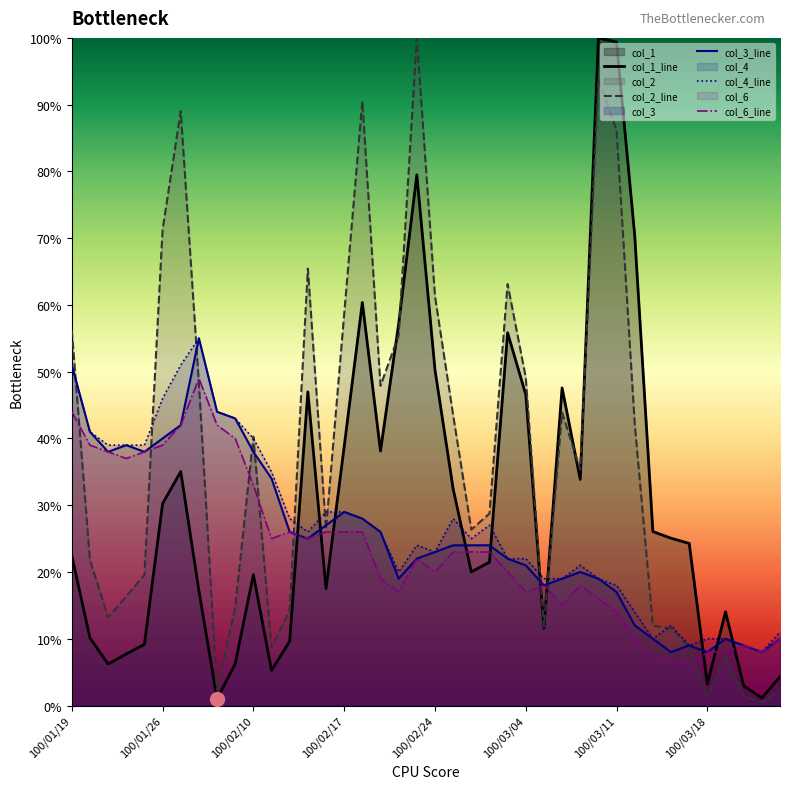

Reading right to left, what are all the values shown in this chart?

col_1_line: 0.0	0.0	0.0	0.1	0.0	0.2	0.3	0.3	0.7	1.0	1.0	0.3	0.5	0.1	0.5	0.6	0.2	0.2	0.3	0.5	0.8	0.6	0.4	0.6	0.4	0.2	0.5	0.1	0.1	0.2	0.1	0.0	0.2	0.4	0.3	0.1	0.1	0.1	0.1	0.2
col_2_line: 0.0	0.0	0.0	0.1	0.0	0.1	0.1	0.1	0.4	0.9	0.9	0.4	0.4	0.1	0.5	0.6	0.3	0.3	0.4	0.6	1.0	0.6	0.5	0.9	0.6	0.3	0.7	0.1	0.1	0.4	0.1	0.0	0.5	0.9	0.7	0.2	0.2	0.1	0.2	0.6
col_3_line: 0.1	0.1	0.1	0.1	0.1	0.1	0.1	0.1	0.1	0.2	0.2	0.2	0.2	0.2	0.2	0.2	0.2	0.2	0.2	0.2	0.2	0.2	0.3	0.3	0.3	0.3	0.2	0.3	0.3	0.4	0.4	0.4	0.6	0.4	0.4	0.4	0.4	0.4	0.4	0.5
col_4_line: 0.1	0.1	0.1	0.1	0.1	0.1	0.1	0.1	0.1	0.2	0.2	0.2	0.2	0.2	0.2	0.2	0.3	0.2	0.3	0.2	0.2	0.2	0.3	0.3	0.3	0.3	0.3	0.3	0.3	0.4	0.4	0.4	0.6	0.5	0.5	0.4	0.4	0.4	0.4	0.5
col_6_line: 0.1	0.1	0.1	0.1	0.1	0.1	0.1	0.1	0.1	0.1	0.2	0.2	0.1	0.2	0.2	0.2	0.2	0.2	0.2	0.2	0.2	0.2	0.2	0.3	0.3	0.3	0.2	0.3	0.2	0.3	0.4	0.4	0.5	0.4	0.4	0.4	0.4	0.4	0.4	0.4